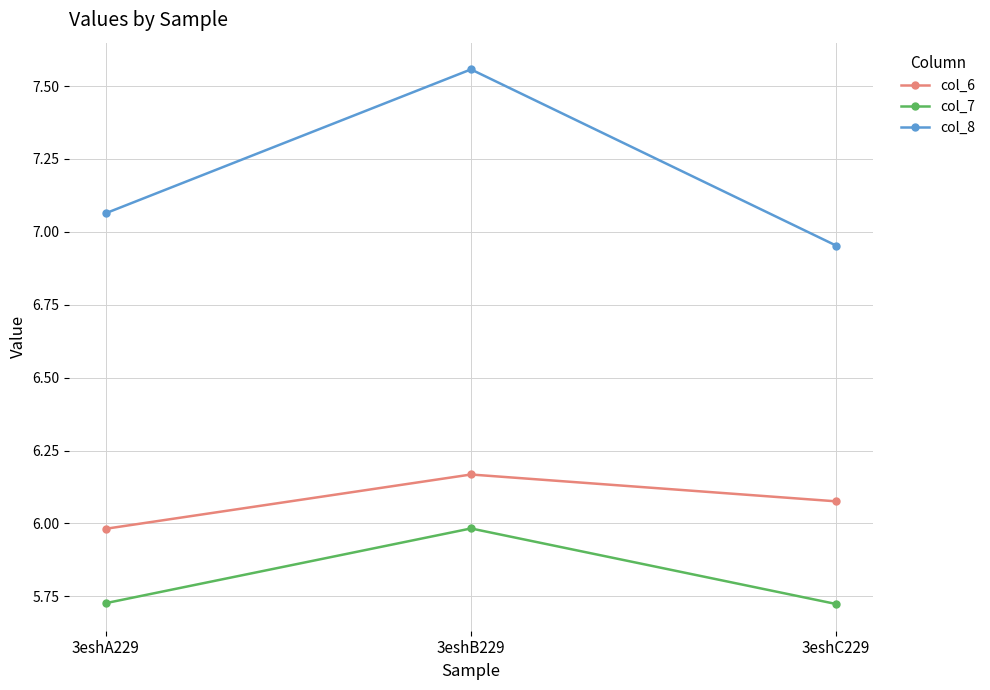

What are all the series names shown in the legend?

col_6, col_7, col_8